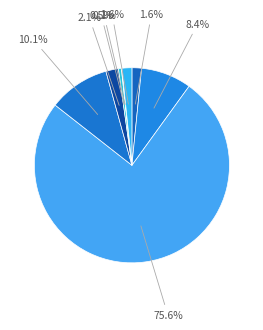

What is the largest slice in the pie chart?

Task 3